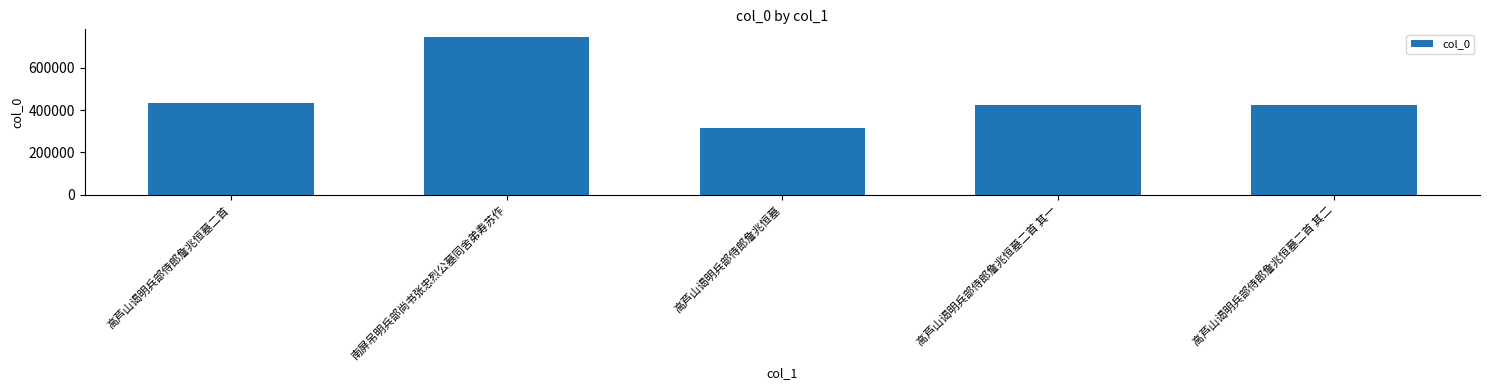

What value does the data have at 高芦山谒明兵部侍郎詹兆恒墓二首, to the nearest 10?

433320